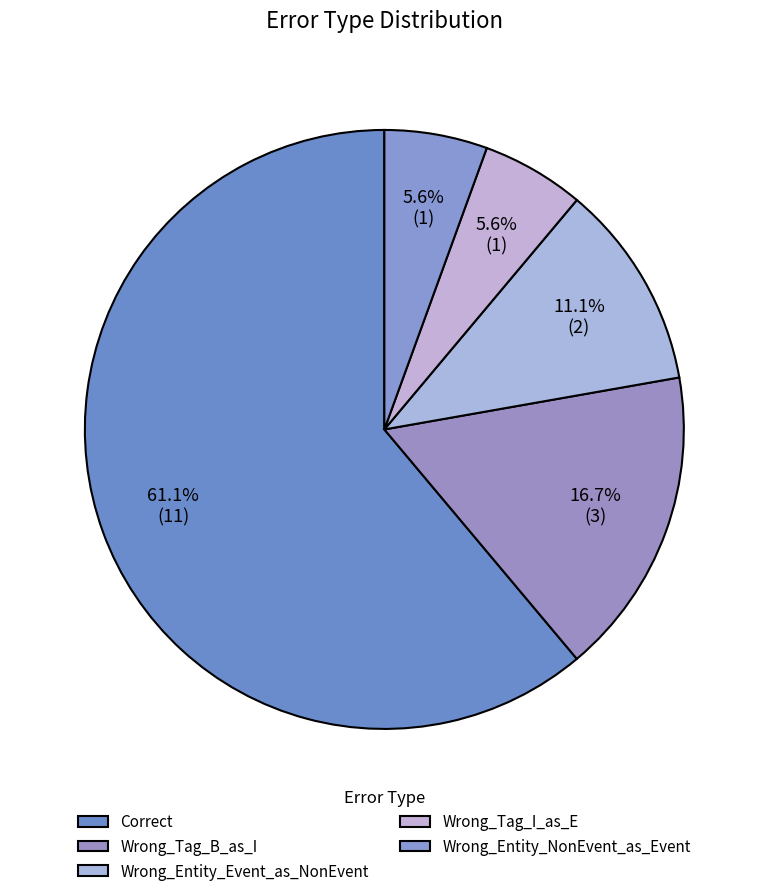

Which slice is the largest?

Correct